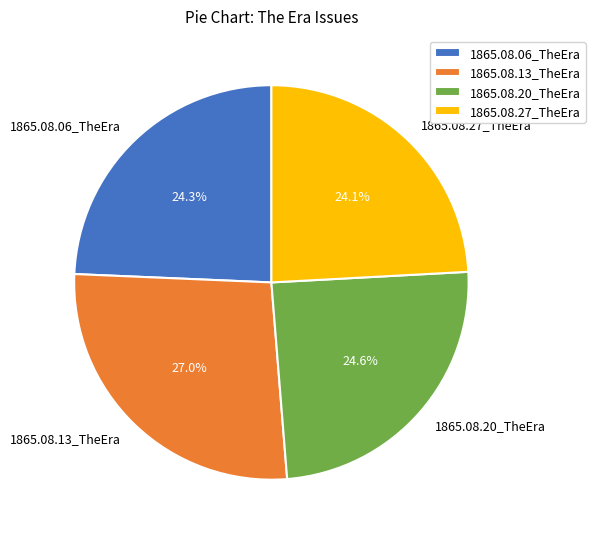

Does any single category account for the majority?

No